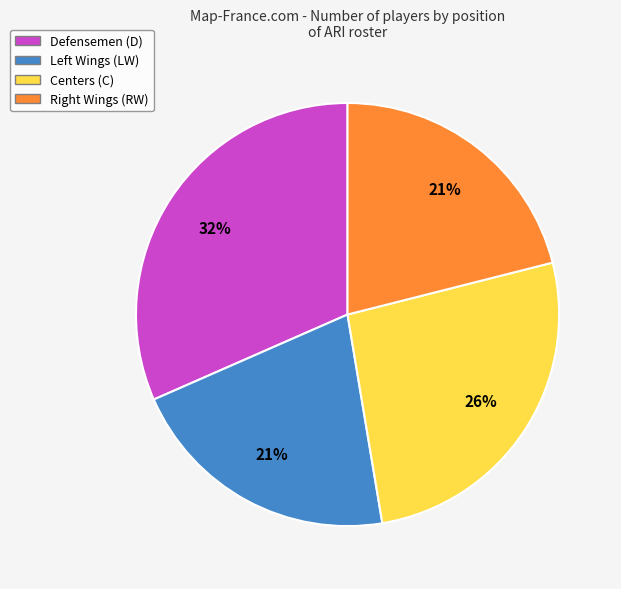

Is Centers (C) the majority of the pie?

No